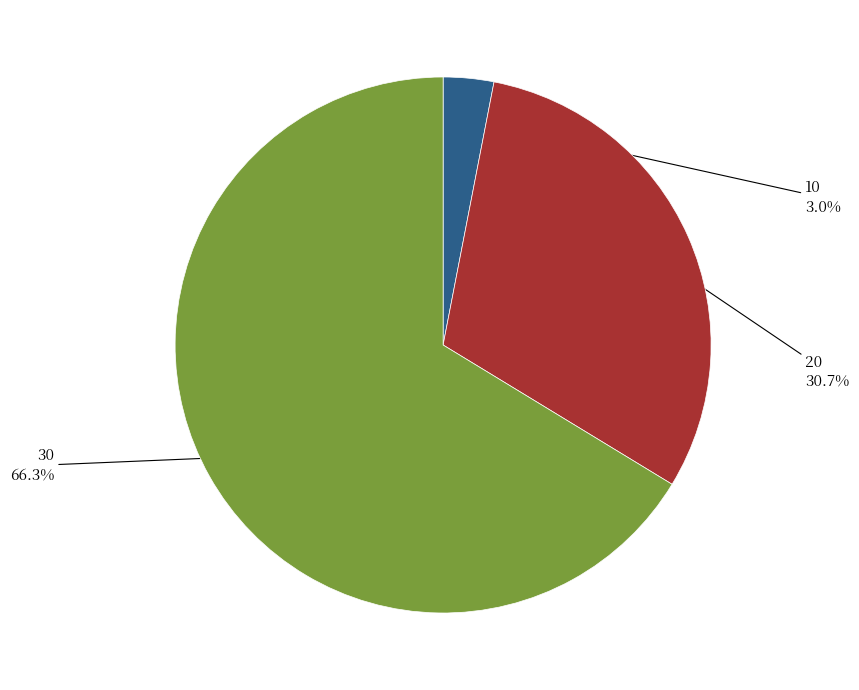

The 20 slice represents 42% of the pie. True or false?

False